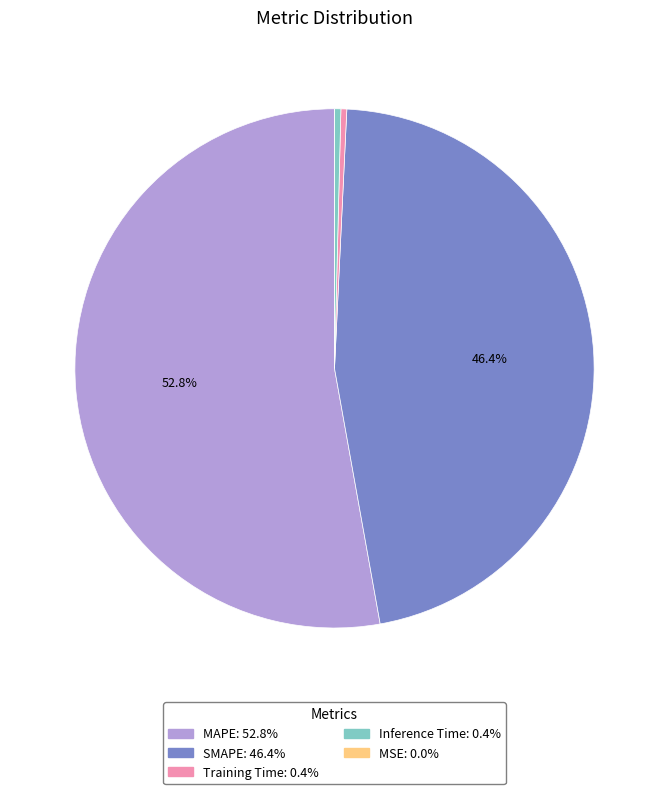

What percentage is NOT represented by MAPE: 52.8%?

47.2%